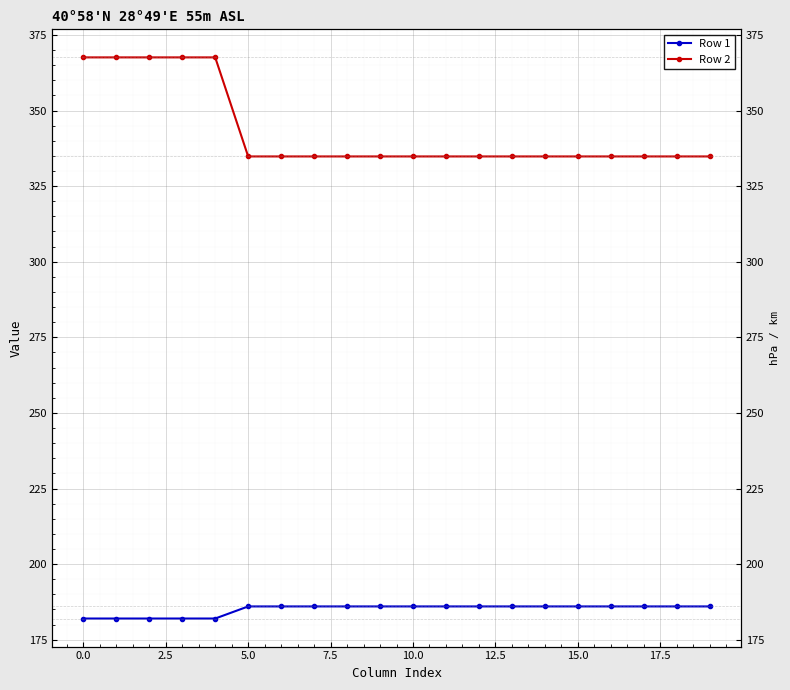

True or false: Row 2 has a value of 334.8 at 15.

True